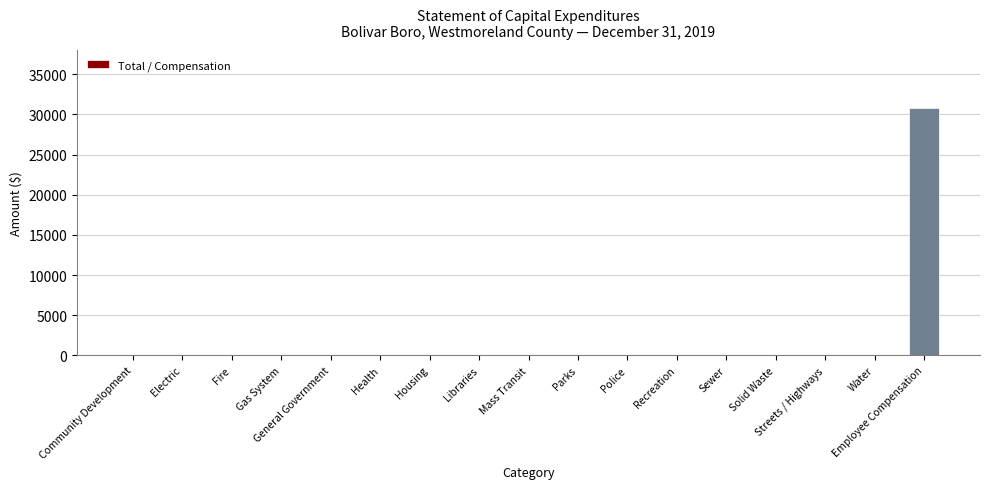

Is it true that the value at Police is 0?

True